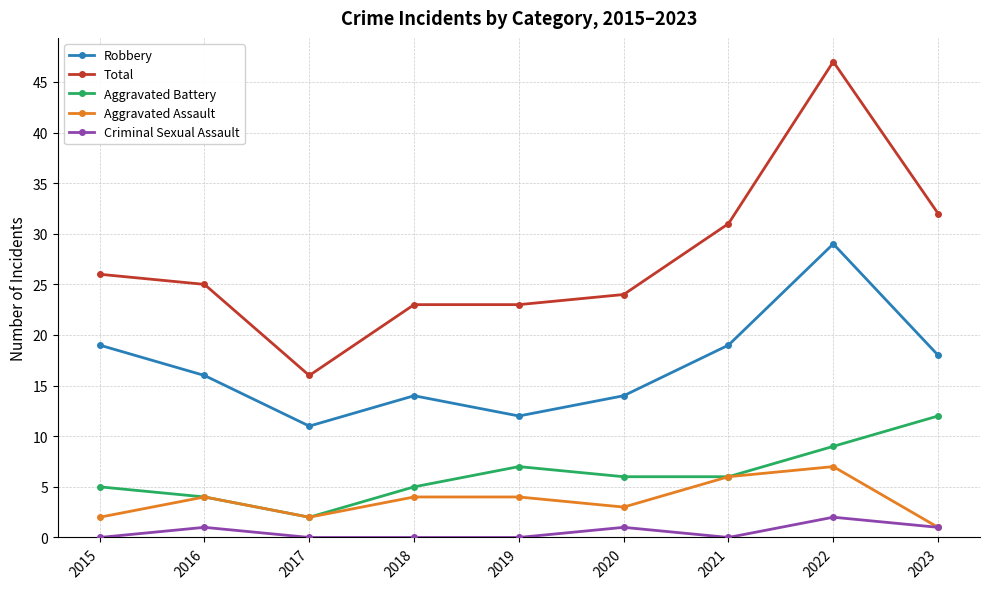

What is the sum of the Criminal Sexual Assault values at 2021 and 2016?

1